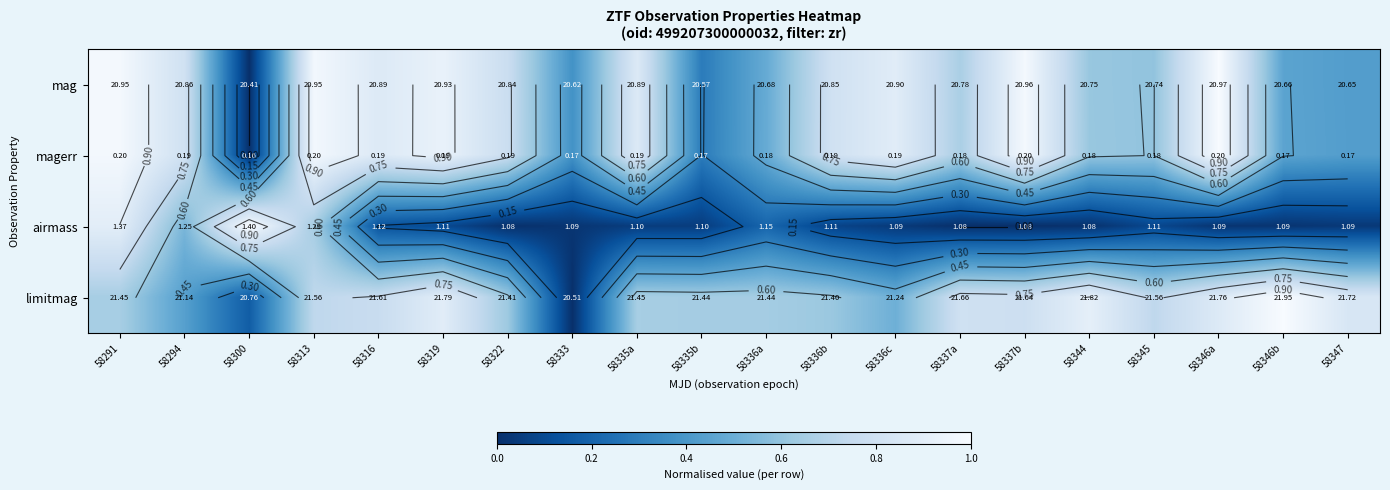

True or false: limitmag has a value of 1.0 at 58291.

False